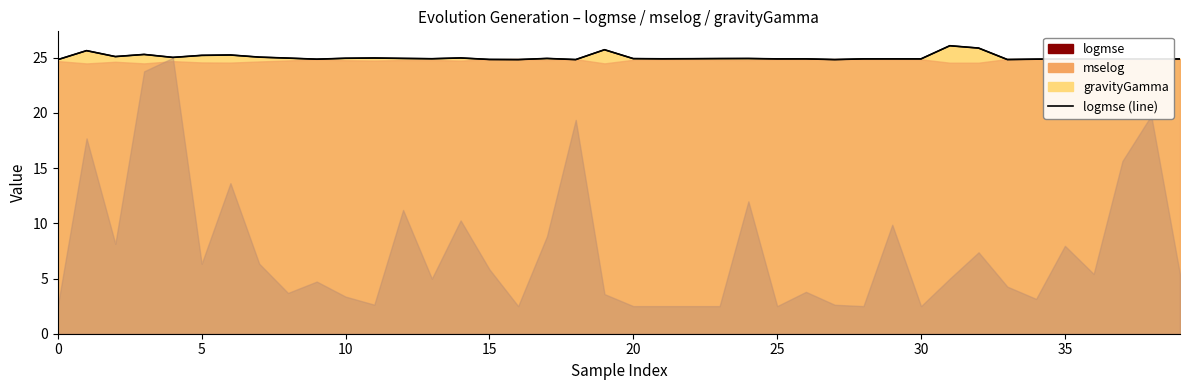

What is the maximum value shown in the chart?

26.1